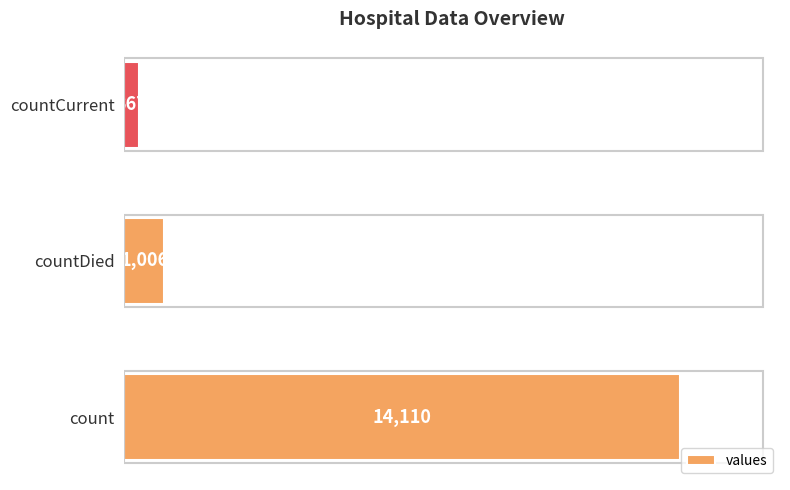

Which label corresponds to the smallest value in the chart?

countCurrent